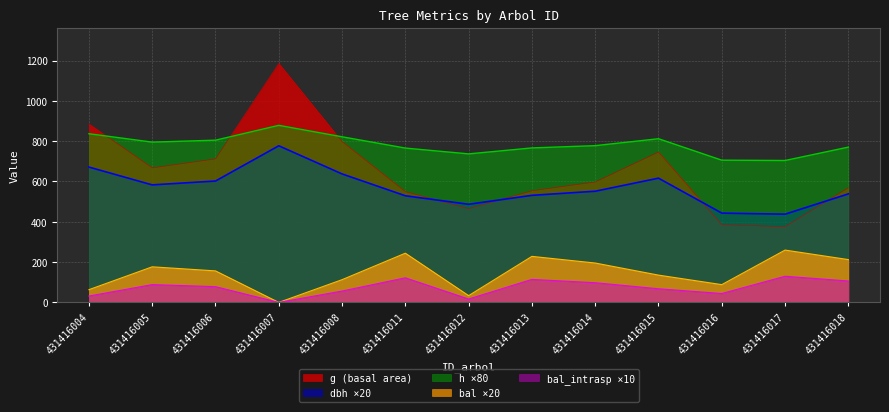

Which category has the highest value in the dbh series?

431416007